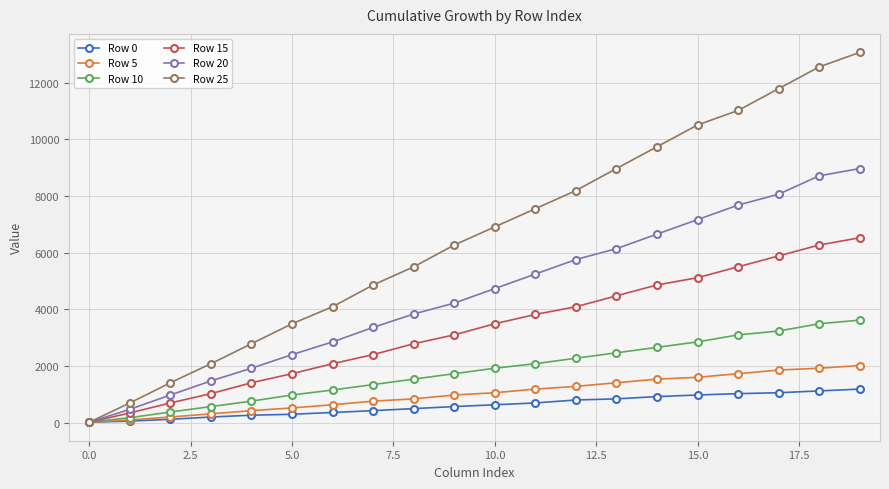

Rank the series by their maximum value, from highest to lowest.

Row 25, Row 20, Row 15, Row 10, Row 5, Row 0